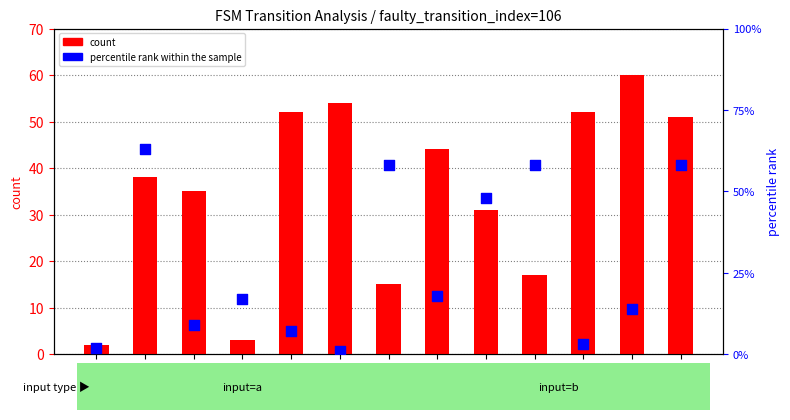

At which category is the sum across all series the highest?

12